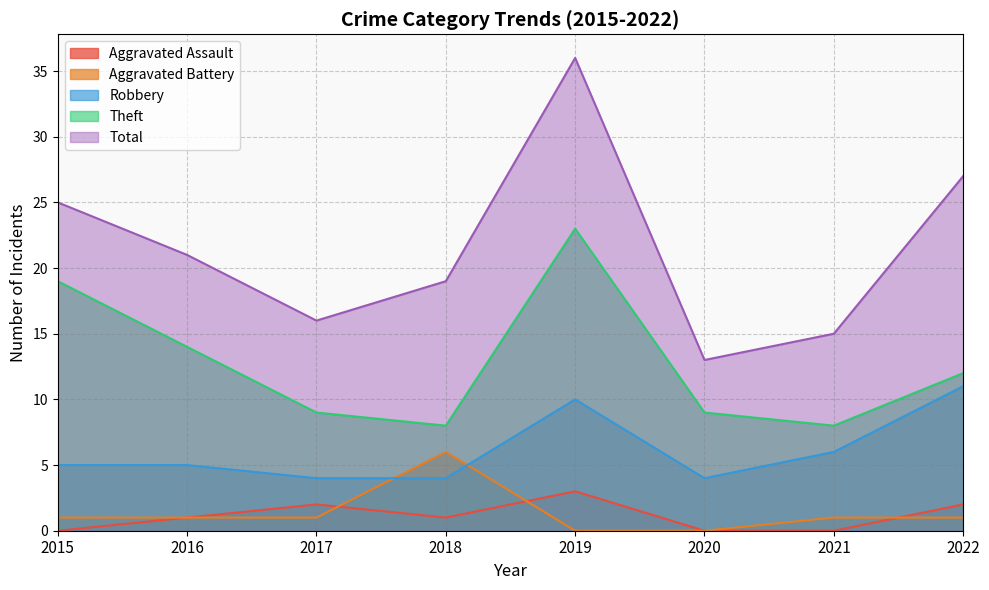

What is the sum of all Aggravated Assault values?

9